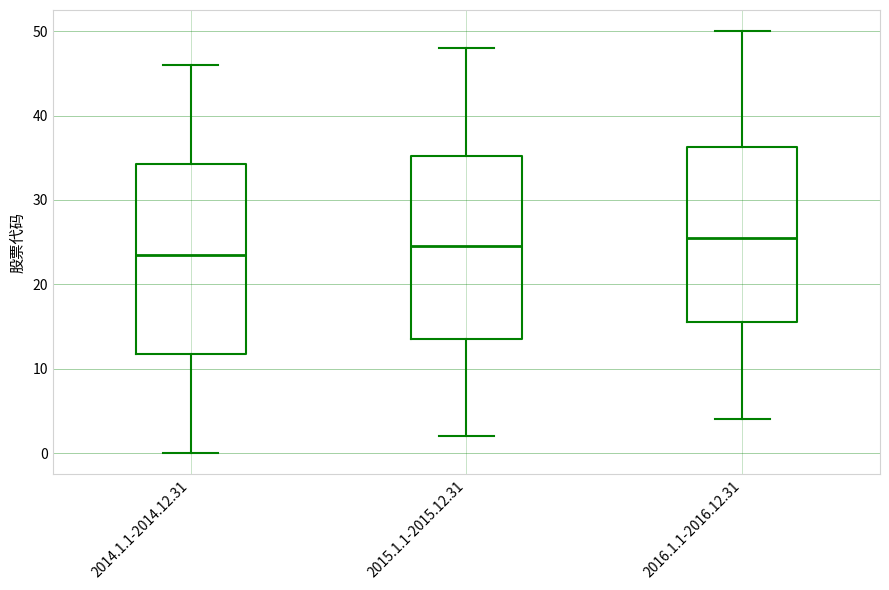

Reading left to right, read every box against the y-axis: the position of its median line, the range the box covers, and the ends of its whiskers. The values are not printed on the chart, so give them approximately, as read against the axis.

2014.1.1-2014.12.31: median 24, box 12 to 34, whiskers 0 to 46
2015.1.1-2015.12.31: median 25, box 14 to 35, whiskers 2 to 48
2016.1.1-2016.12.31: median 26, box 16 to 36, whiskers 4 to 50